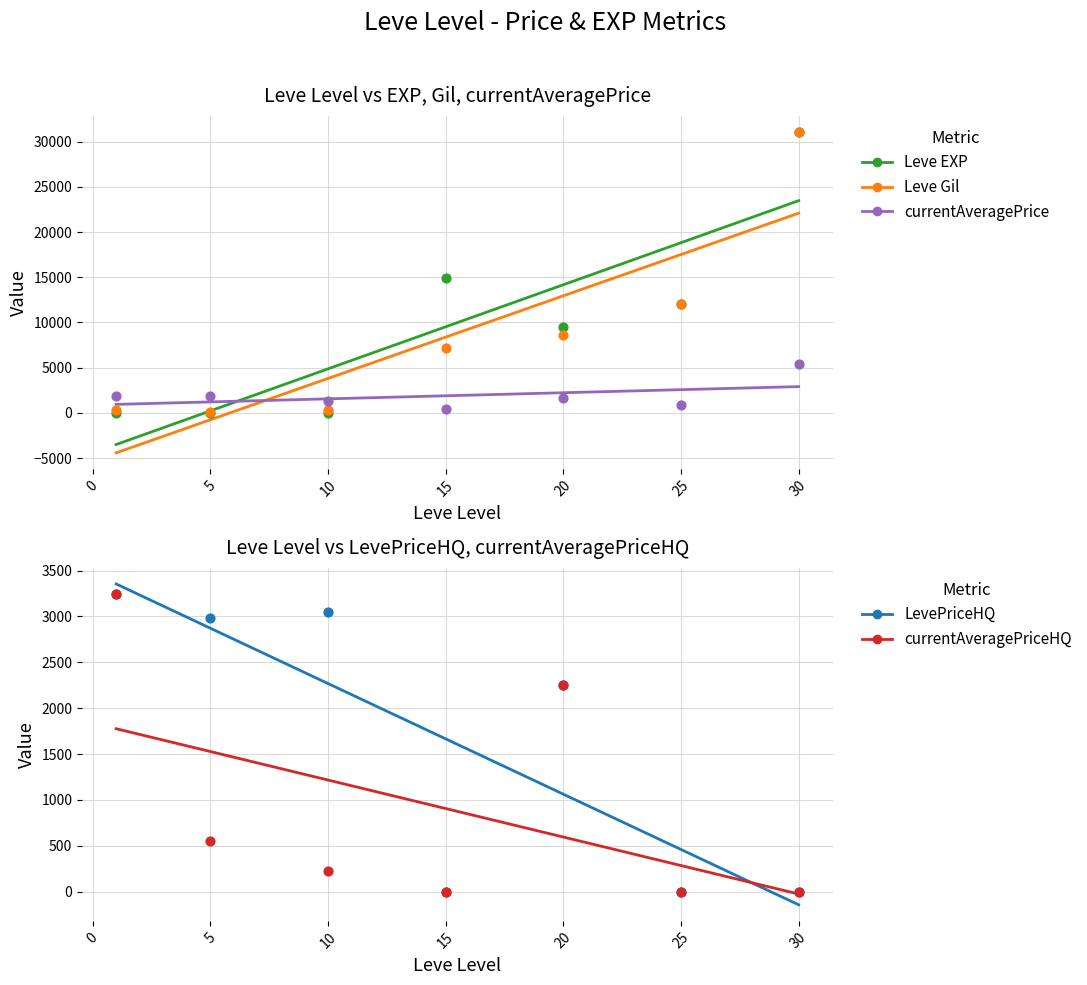

Which series reaches the maximum Y coordinate?

Leve EXP